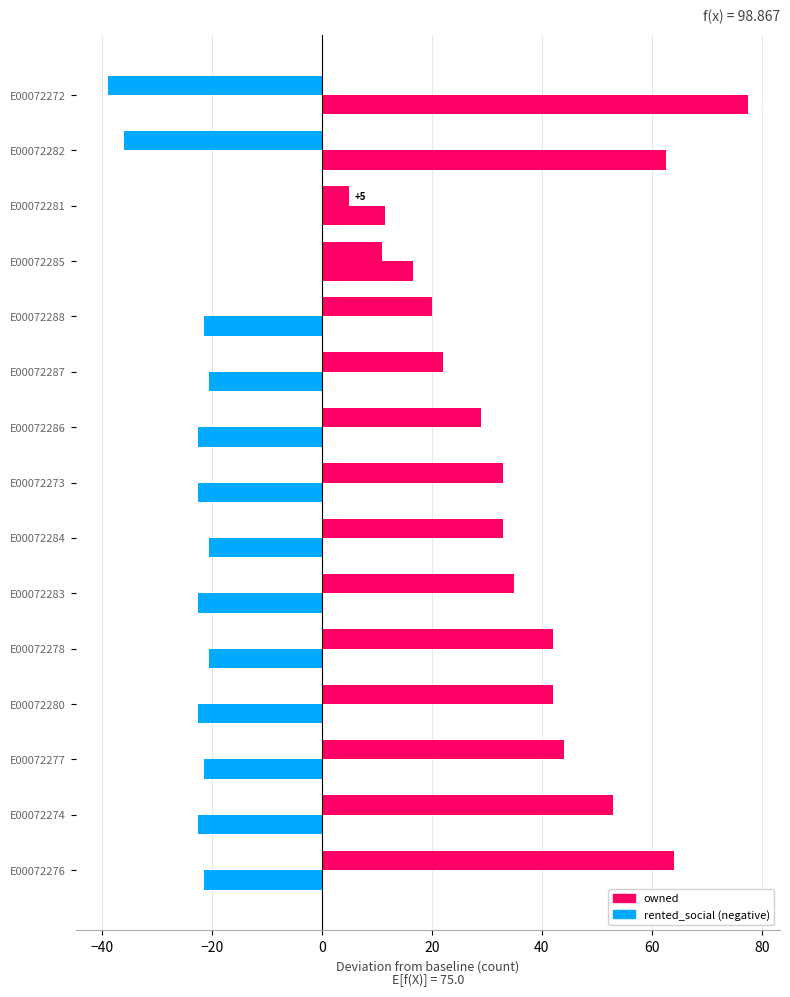

How many series are shown in this chart?

2